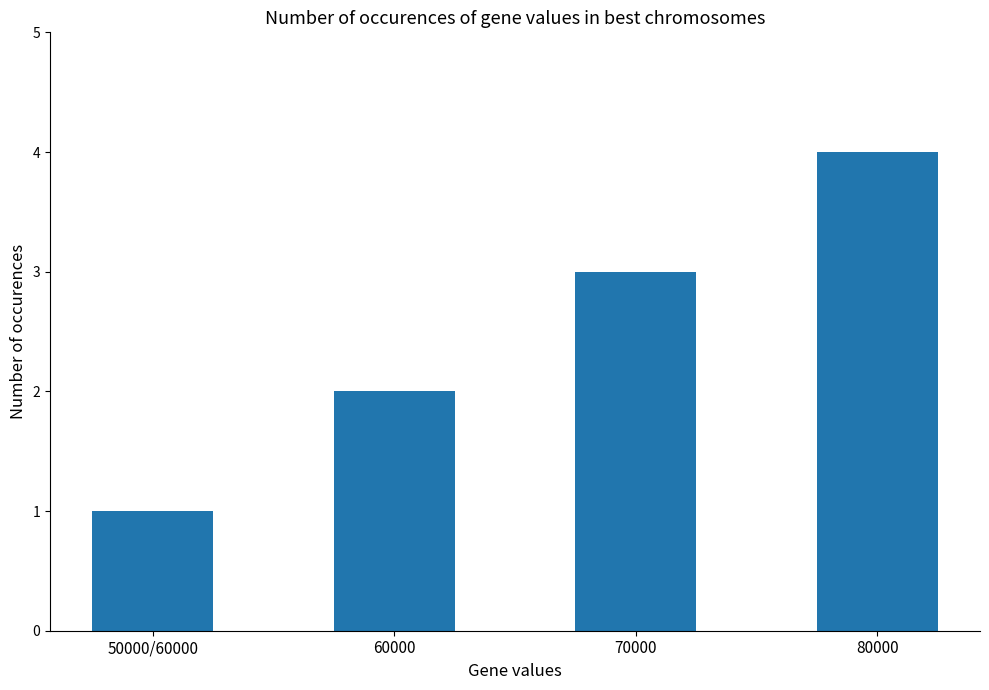

What is the difference between the values at 80000 and 50000/60000?

3